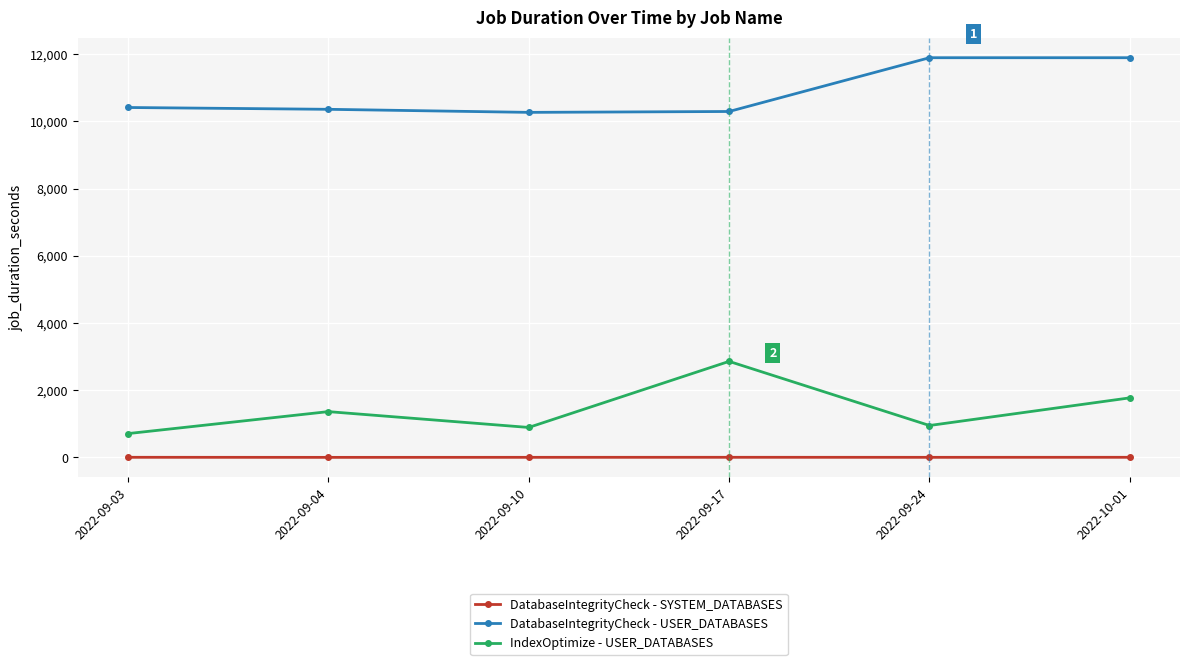

What are all the series names shown in the legend?

DatabaseIntegrityCheck - SYSTEM_DATABASES, DatabaseIntegrityCheck - USER_DATABASES, IndexOptimize - USER_DATABASES